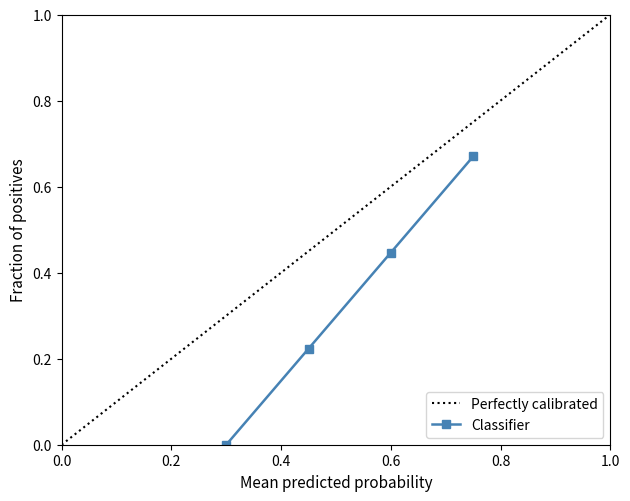

What is the greatest value displayed?

0.7